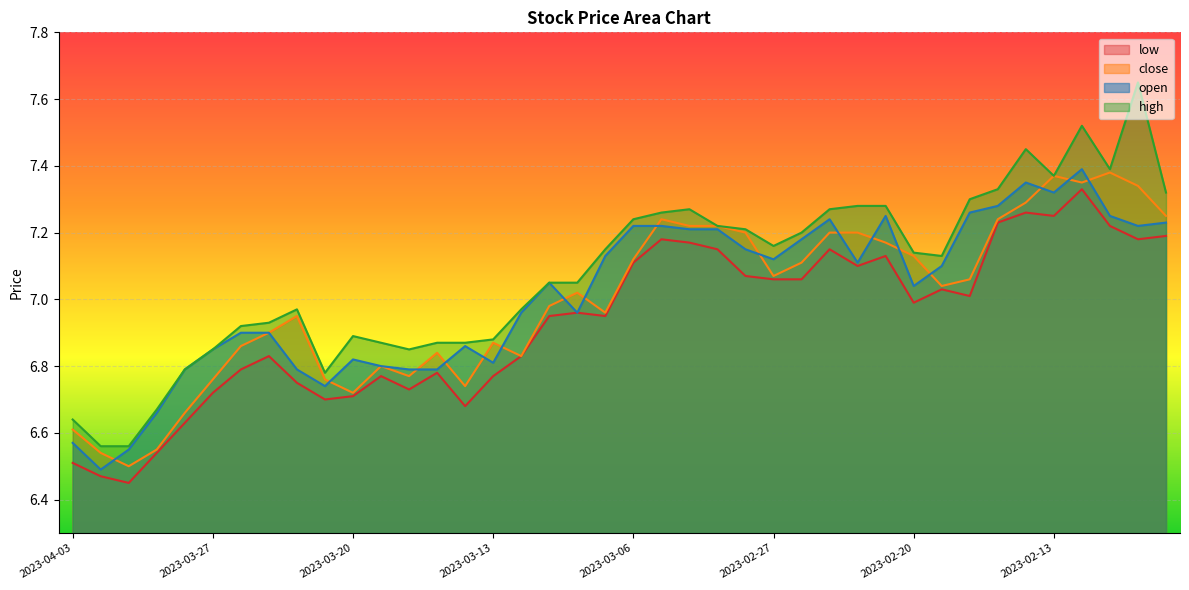

Read the low value at 2023-03-01.

7.2